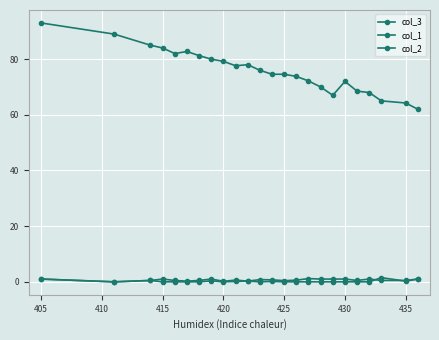

Count the number of categories in the chart.

24